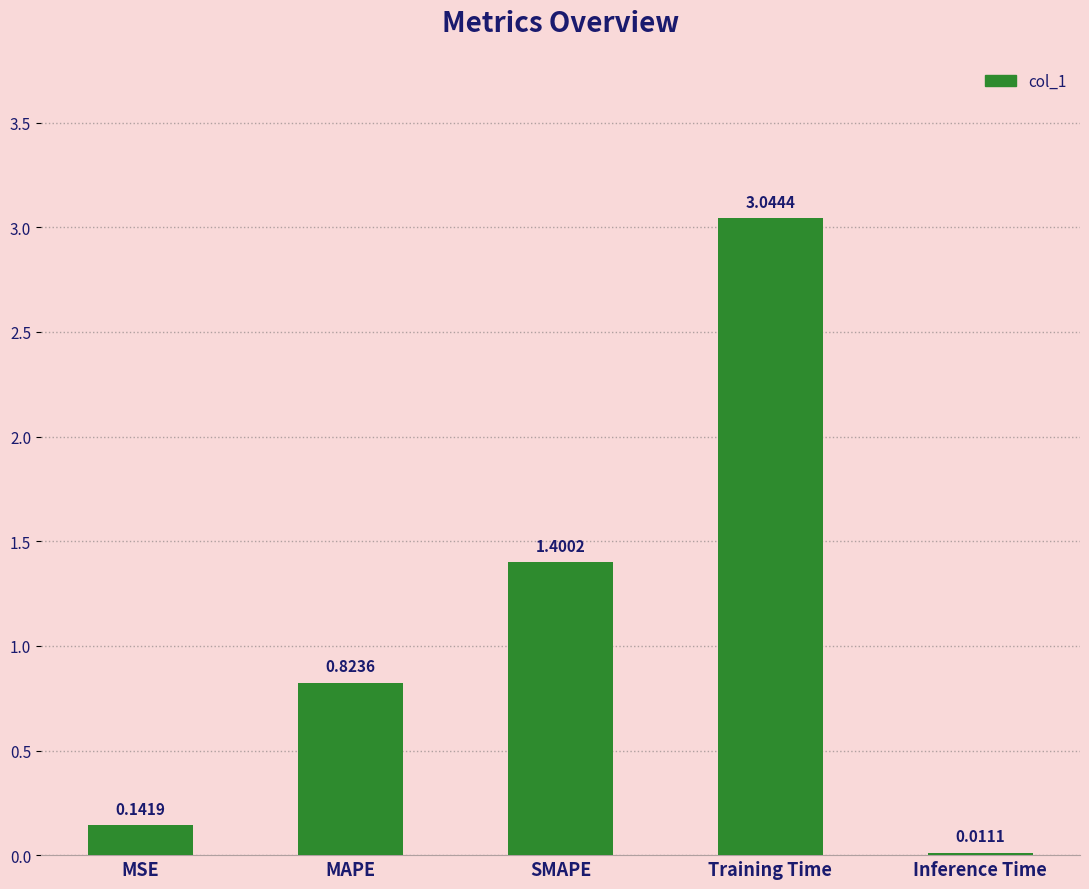

At which label is the value closest to 1?

MAPE